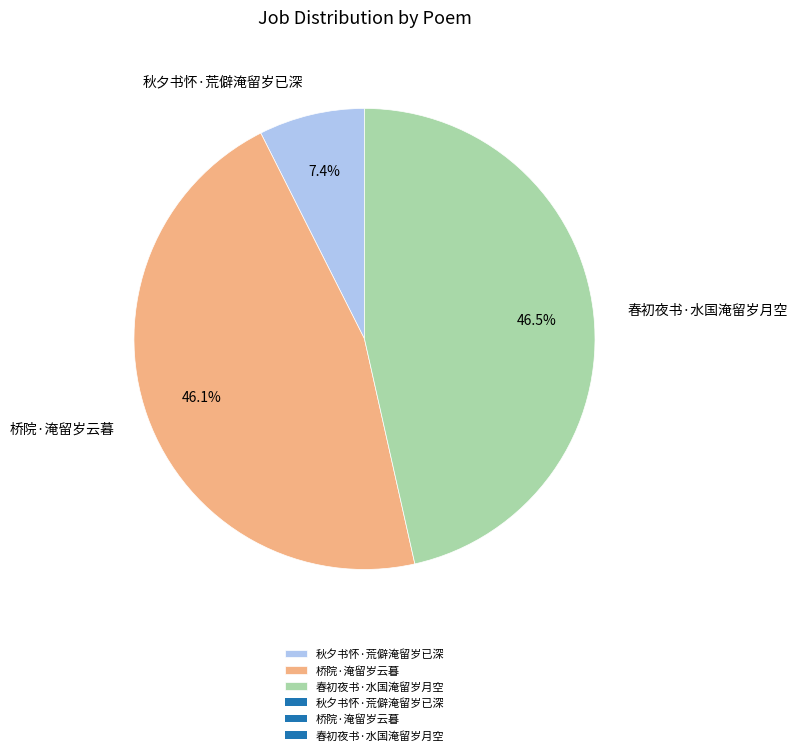

Is there any slice that represents more than half of the pie?

No